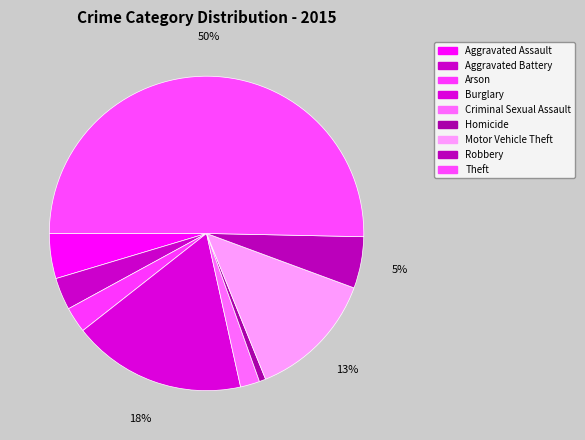

Which slice is the smallest?

Homicide